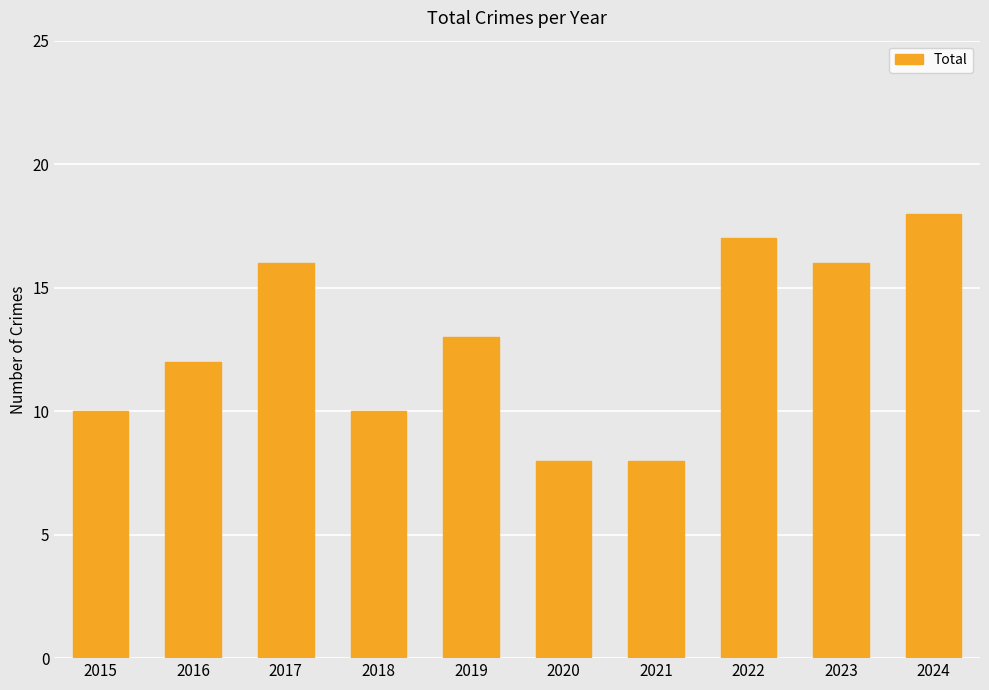

Reading left to right, what are all the values shown in this chart?

10	12	16	10	13	8	8	17	16	18